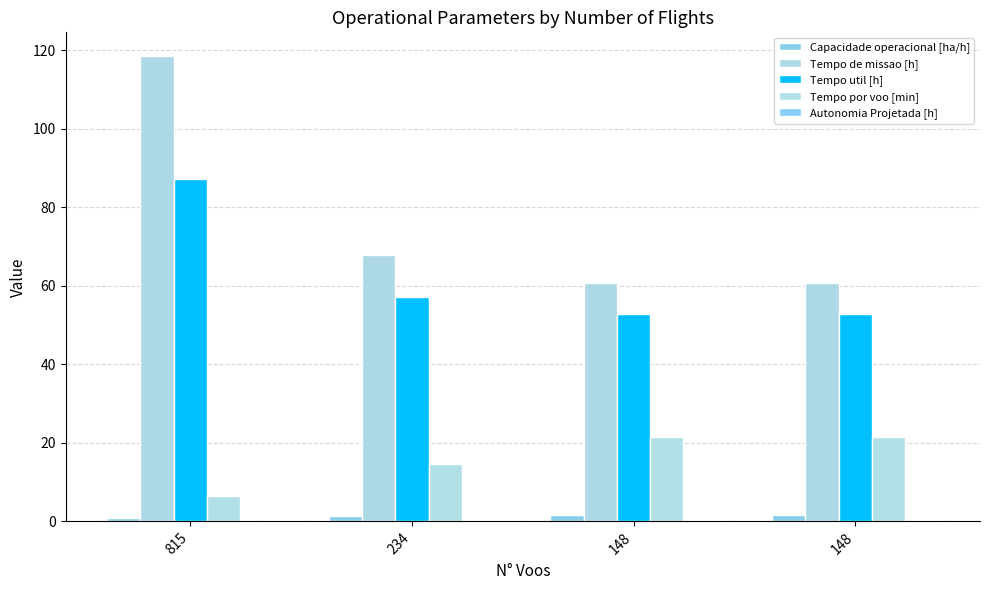

Are the bars horizontal?

No